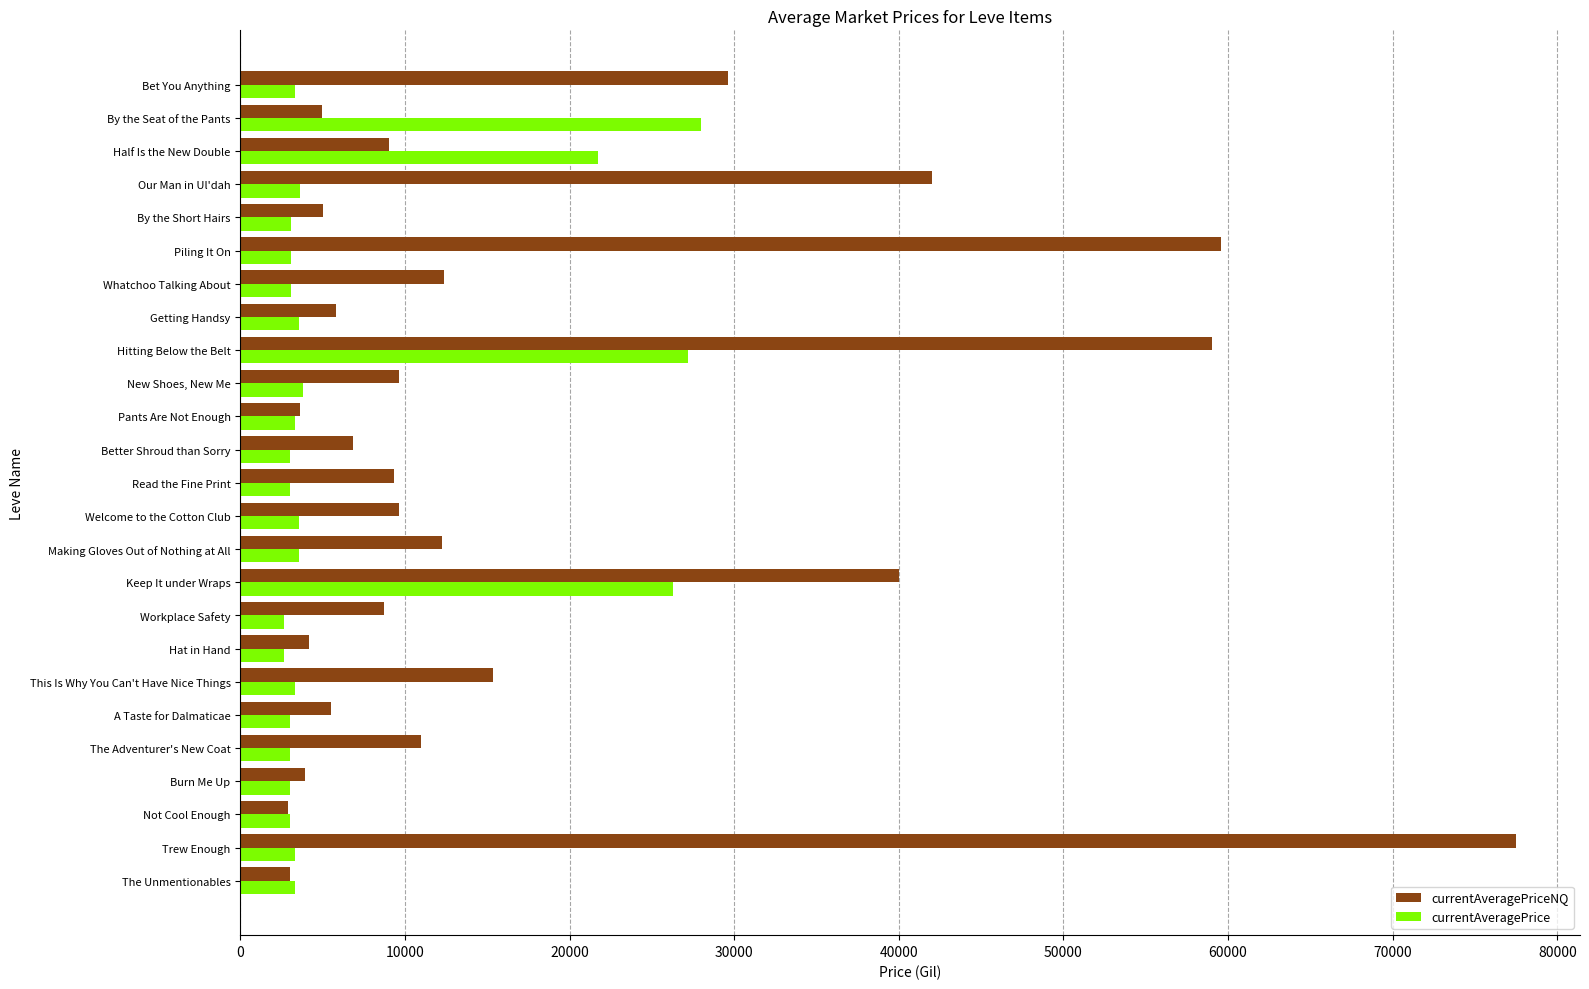

What are all the series names shown in the legend?

currentAveragePriceNQ, currentAveragePrice